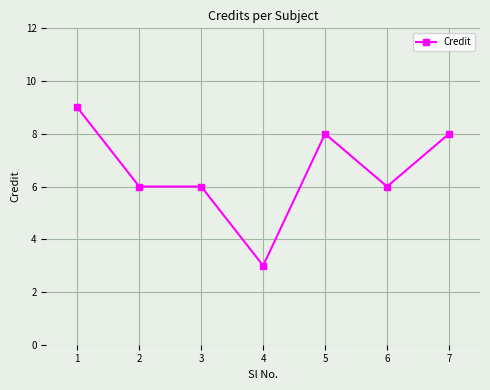

How many lines are shown in the chart?

1